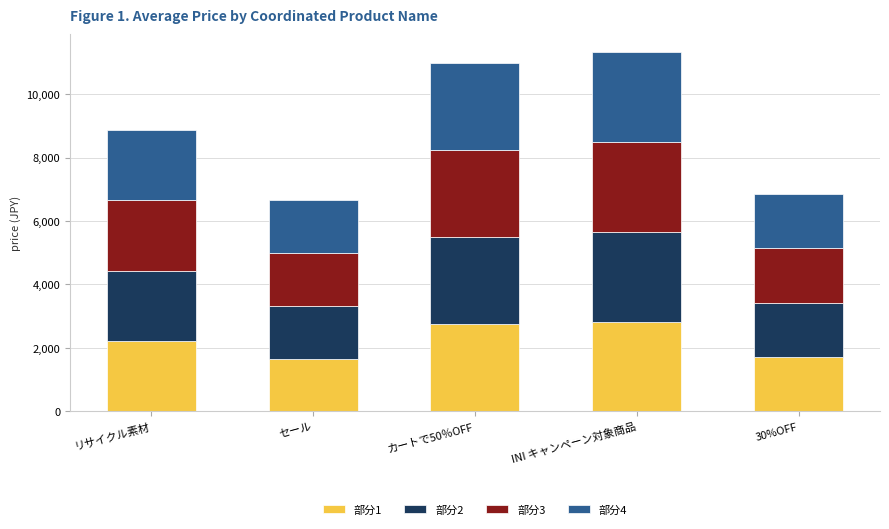

How many series are shown in this chart?

4